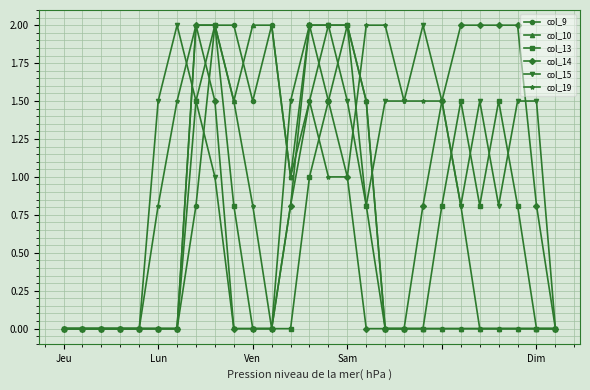

Reading left to right, list all the values displayed in this chart.

col_9: 0.0	0.0	0.0	0.0	0.0	0.0	0.0	0.8	2.0	2.0	1.5	2.0	1.0	1.5	2.0	2.0	1.5	0.0	0.0	0.0	0.0	0.0	0.0	0.0	0.0	0.0	0.0
col_10: 0.0	0.0	0.0	0.0	0.0	0.0	0.0	2.0	2.0	1.5	2.0	2.0	1.0	2.0	2.0	2.0	1.5	0.0	0.0	0.0	0.0	0.0	0.0	0.0	0.0	0.0	0.0
col_13: 0.0	0.0	0.0	0.0	0.0	0.0	0.0	1.5	2.0	0.8	0.0	0.0	0.0	1.0	1.5	2.0	0.8	0.0	0.0	0.0	0.8	1.5	0.8	1.5	0.8	0.0	0.0
col_14: 0.0	0.0	0.0	0.0	0.0	0.0	0.0	2.0	1.5	0.0	0.0	0.0	0.8	2.0	1.5	1.0	0.0	0.0	0.0	0.8	1.5	2.0	2.0	2.0	2.0	0.8	0.0
col_15: 0.0	0.0	0.0	0.0	0.0	1.5	2.0	1.5	1.0	0.0	0.0	0.0	1.5	2.0	2.0	1.5	0.8	1.5	1.5	2.0	1.5	0.8	1.5	0.8	1.5	1.5	0.0
col_19: 0.0	0.0	0.0	0.0	0.0	0.8	1.5	2.0	2.0	1.5	0.8	0.0	0.8	1.5	1.0	1.0	2.0	2.0	1.5	1.5	1.5	0.8	0.0	0.0	0.0	0.0	0.0